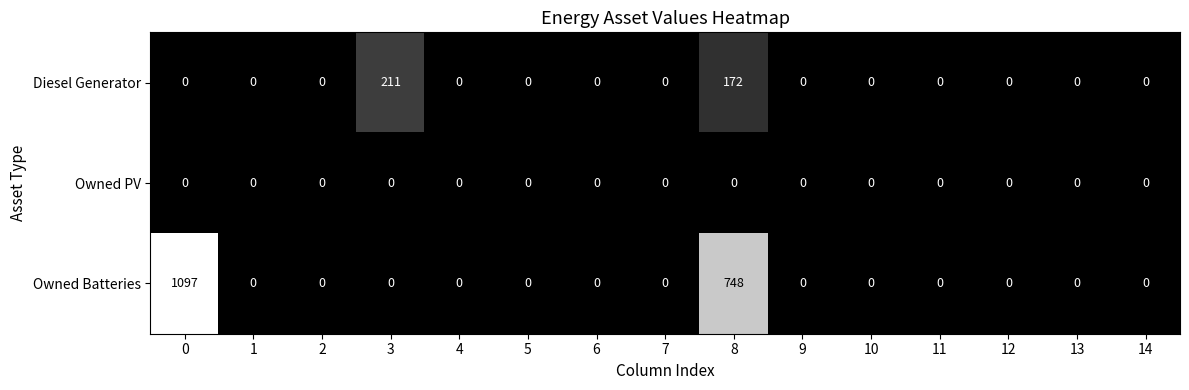

Which series has the largest range (max minus min)?

Owned Batteries